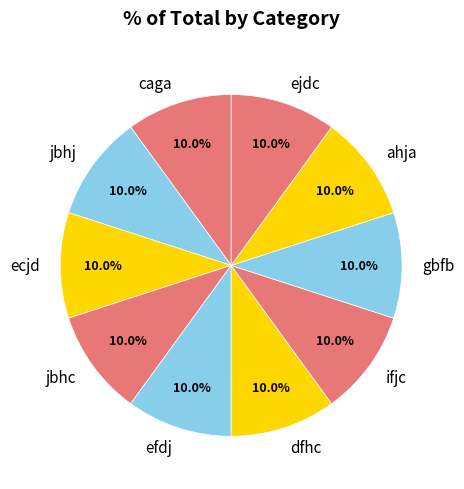

What percentage is NOT represented by efdj?

90.0%